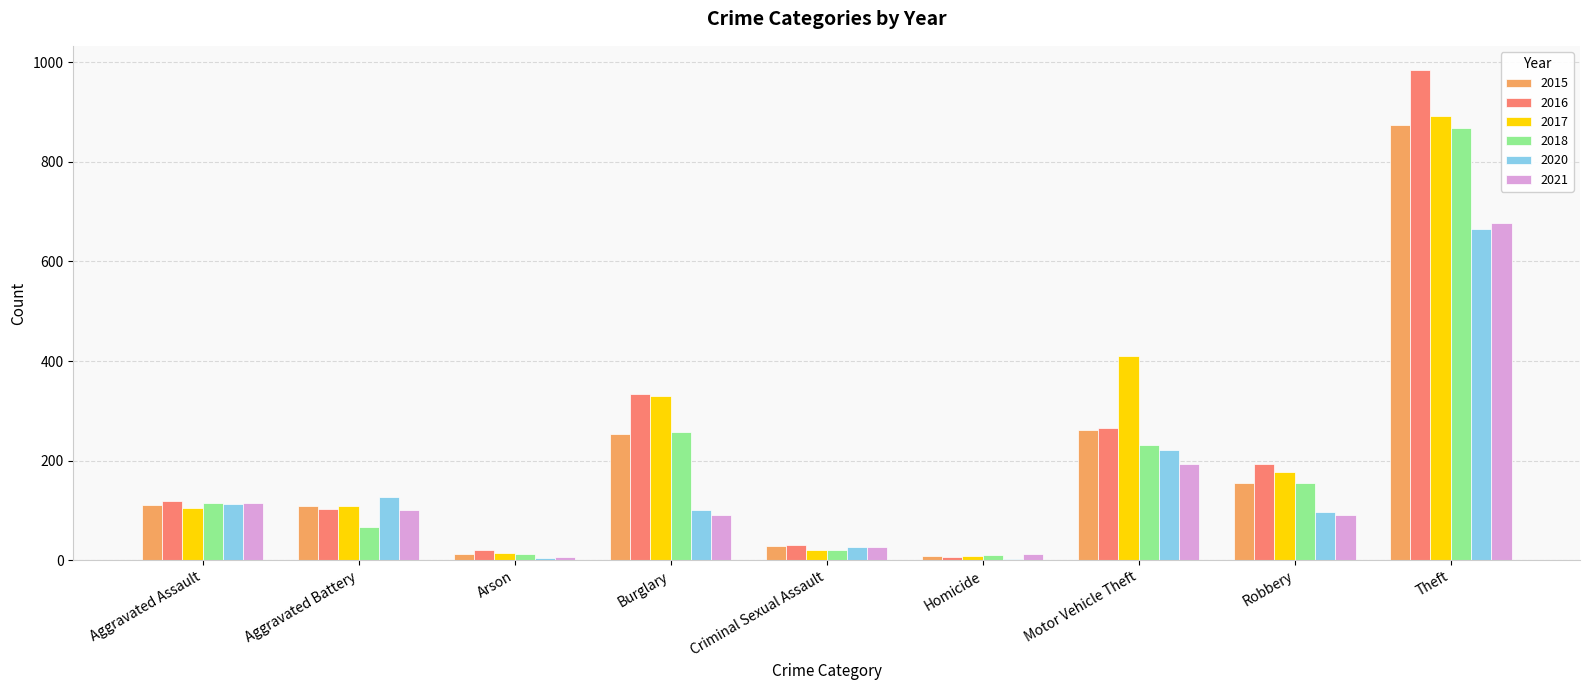

Is it true that 2020 equals 221 at Aggravated Battery?

False